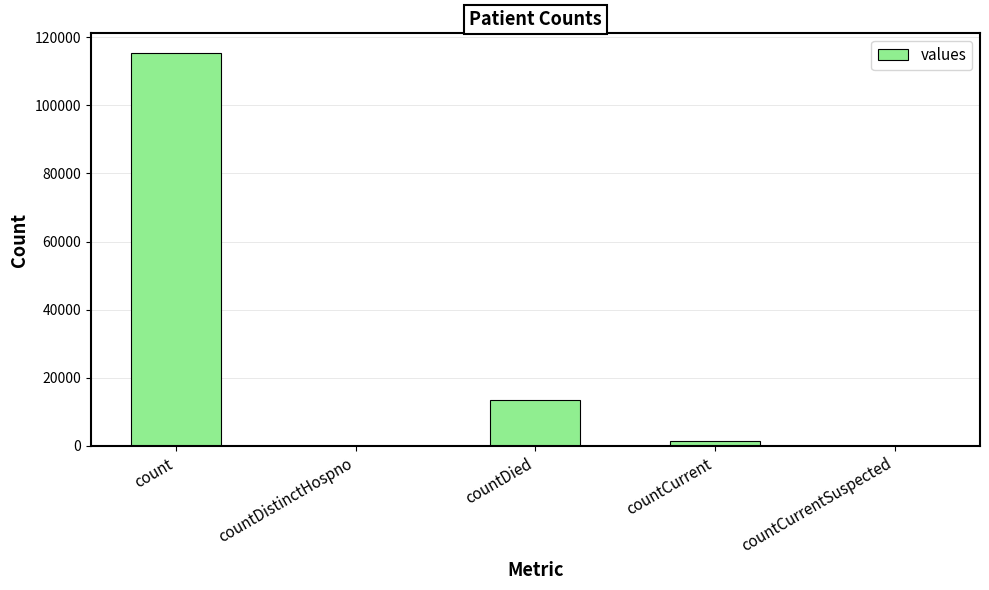

What is the average value?

26021